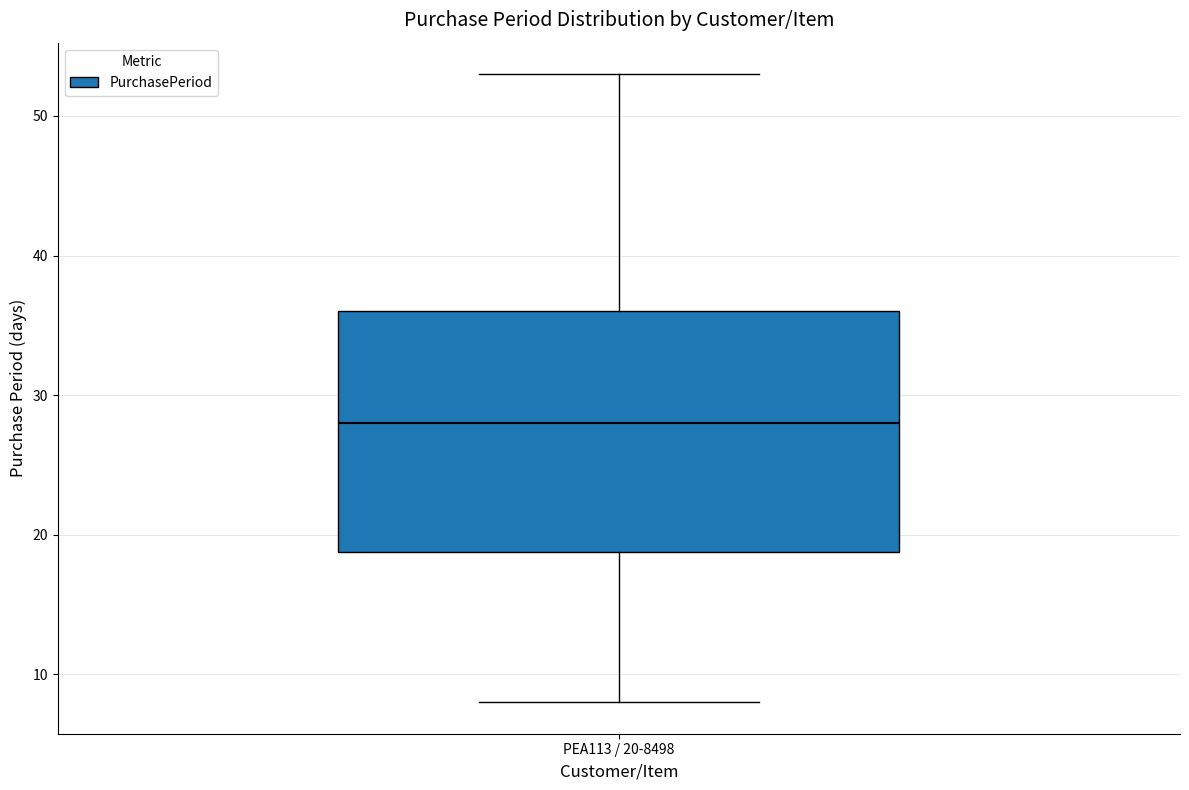

Transcribe this box plot: give where the median line is, the range the box spans, and where the two whiskers end, as read against the y-axis. The values are not printed on the chart, so give them approximately, as read against the axis.

median 28, box 19 to 36, whiskers 8 to 53